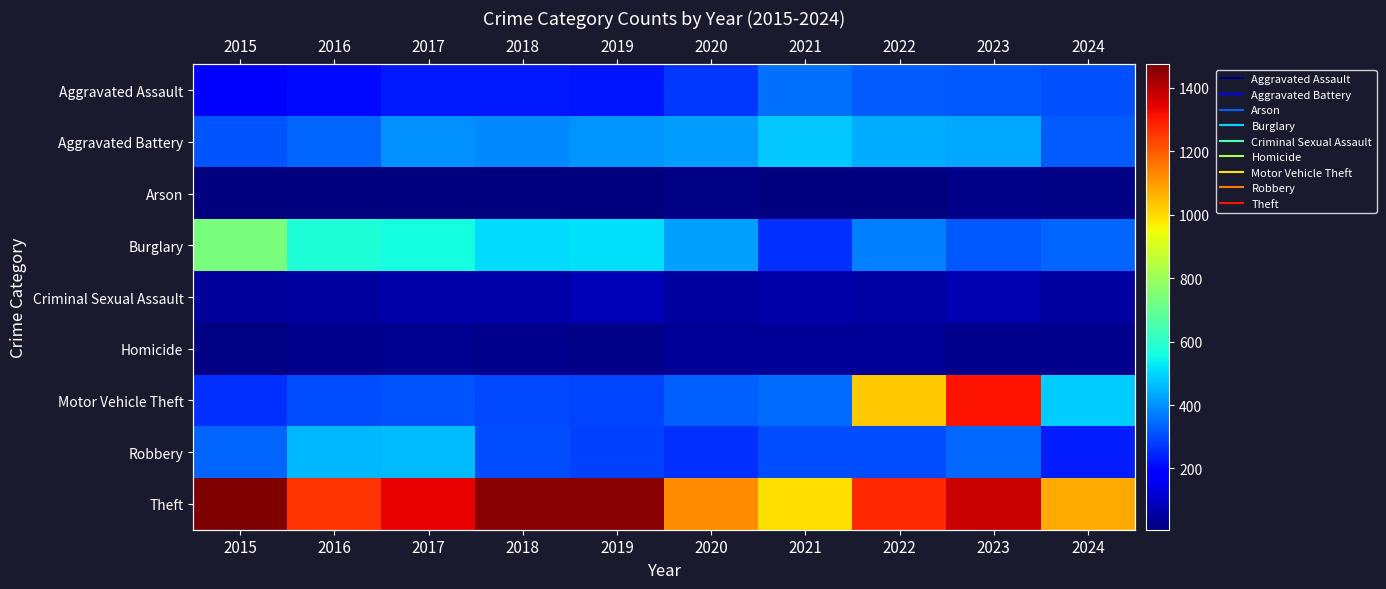

The value of Theft at 2021 is 1766. True or false?

False